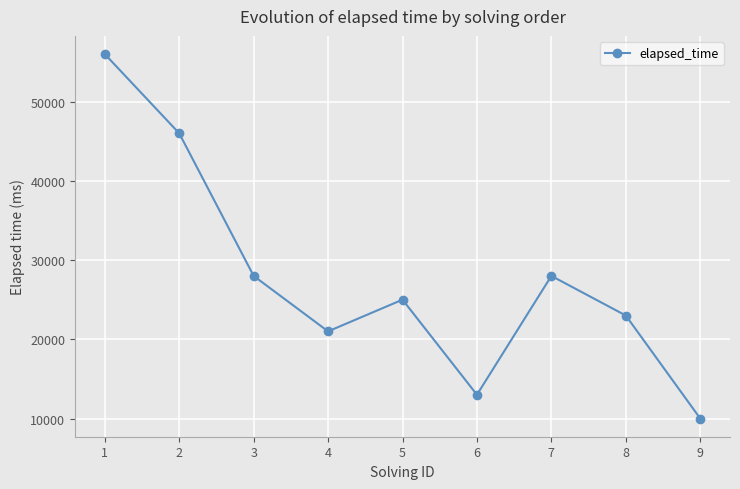

What is the value of the 9th point from the left?

10000